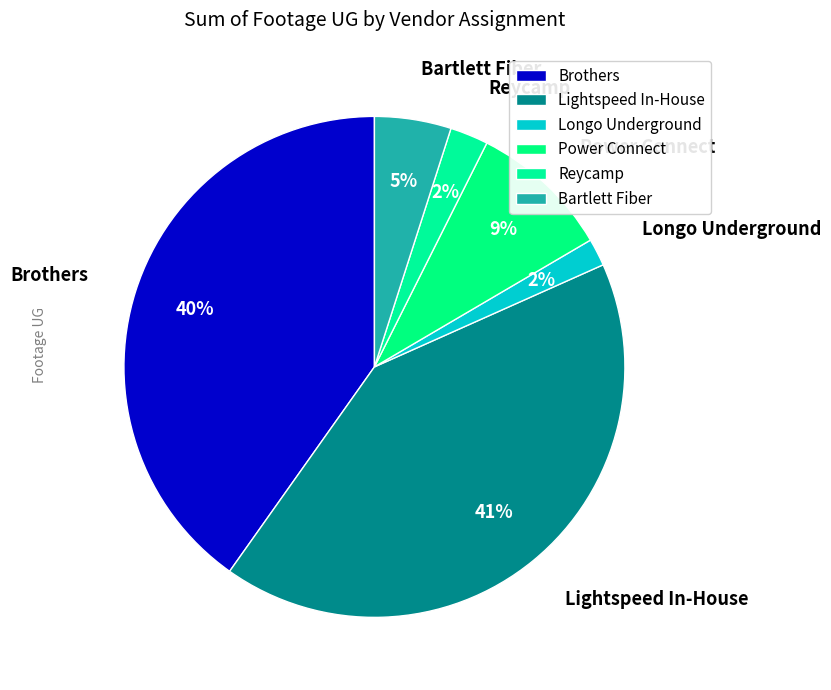

How many segments does this pie chart have?

6